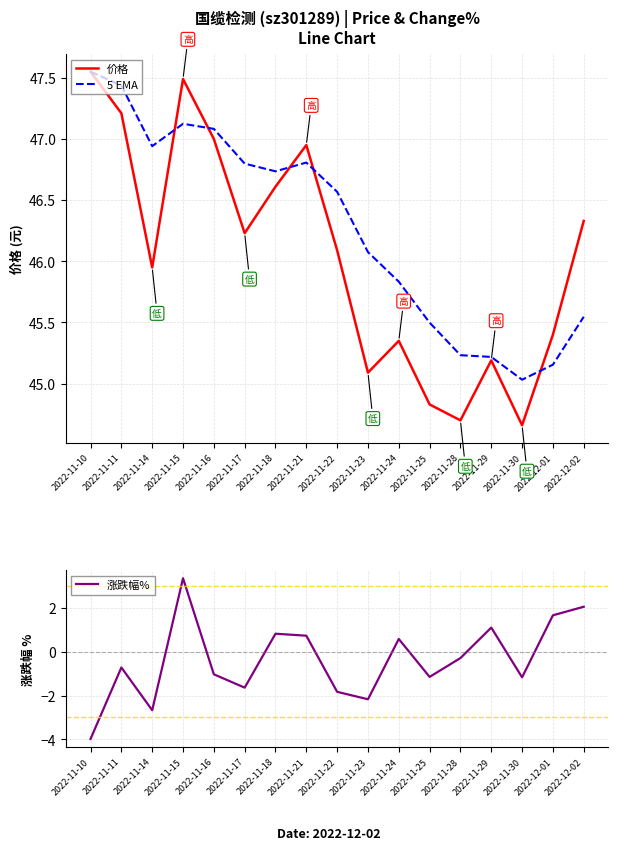

What is the difference between the 价格 values at 2022-11-25 and 2022-11-10?

2.7